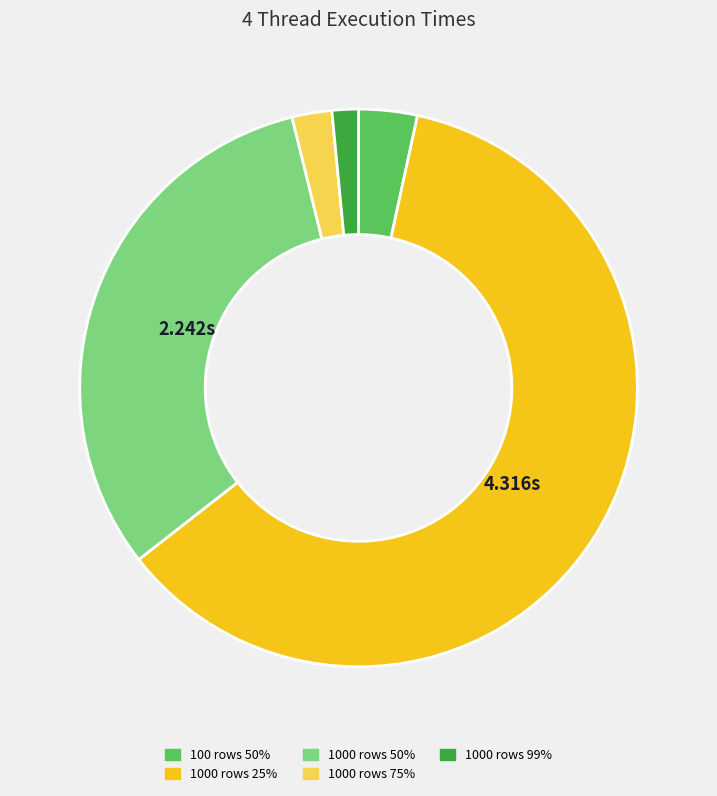

Does 1000 rows 25% account for over 50% of the chart?

Yes